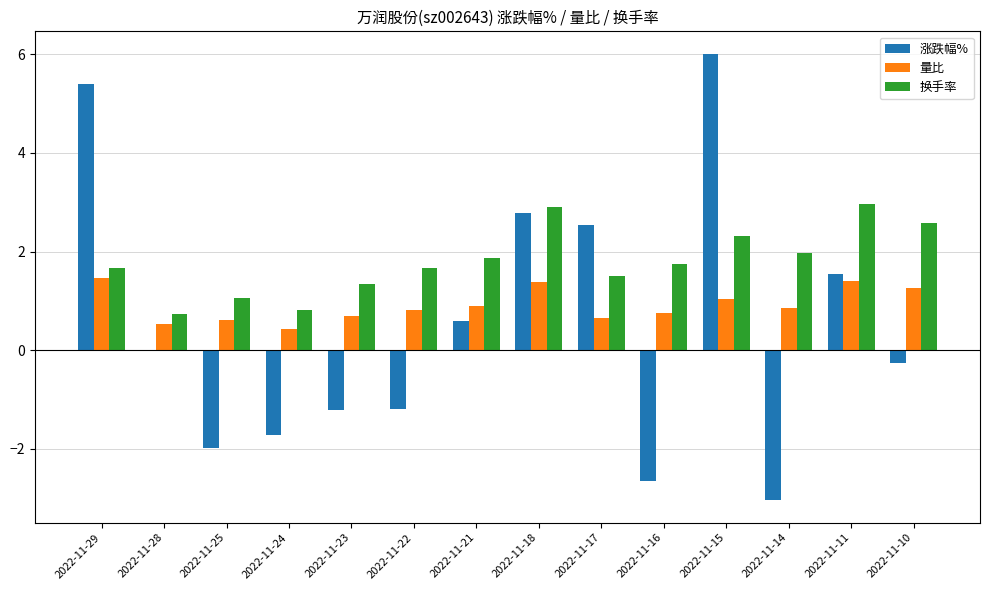

The value of 换手率 at 2022-11-25 is 1.9. True or false?

False